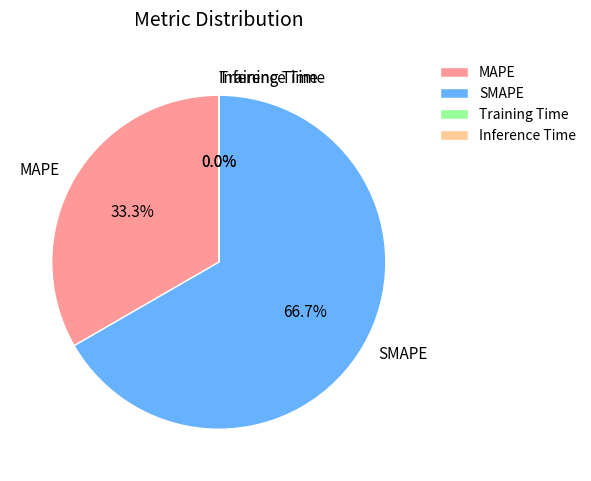

To the nearest percent, what is the average slice percentage?

25%